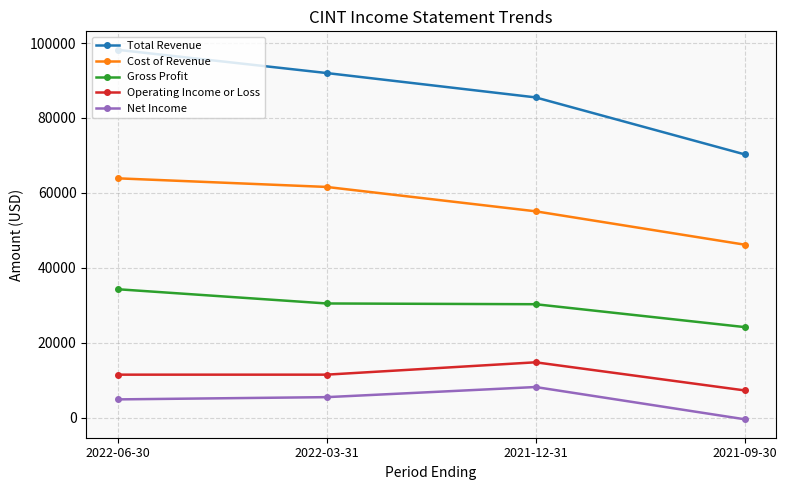

Is this an area chart (filled region under the line)?

No